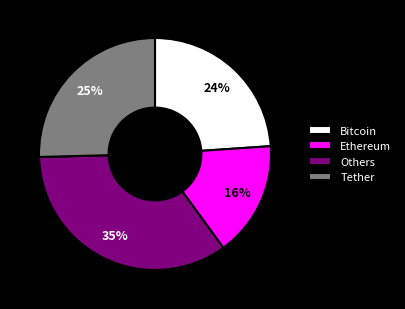

What is the ratio of the value at Ethereum to the value at Bitcoin?

0.7